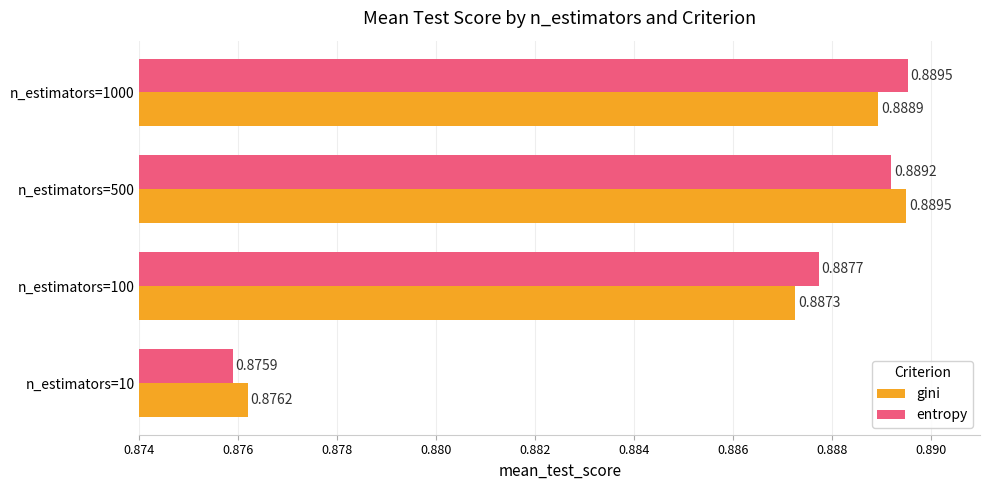

What is the sum of all gini values?

3.5